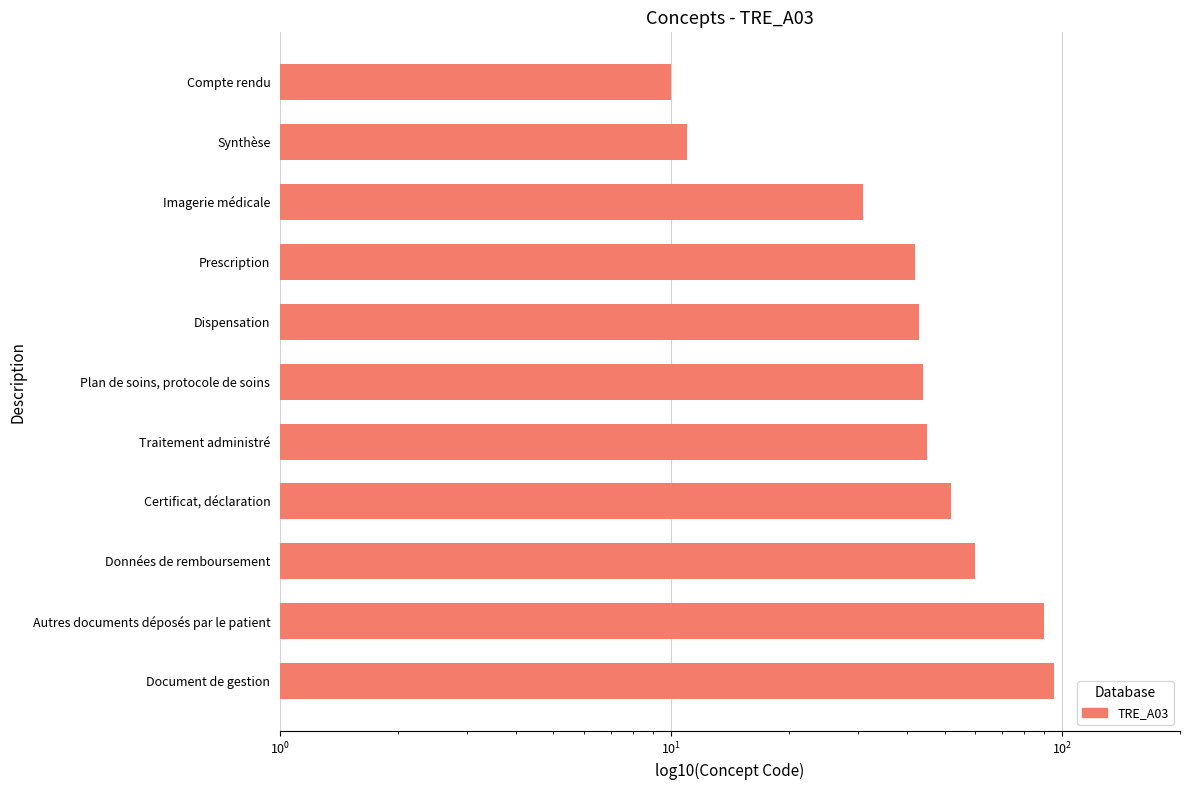

What is the maximum value shown in the chart?

95